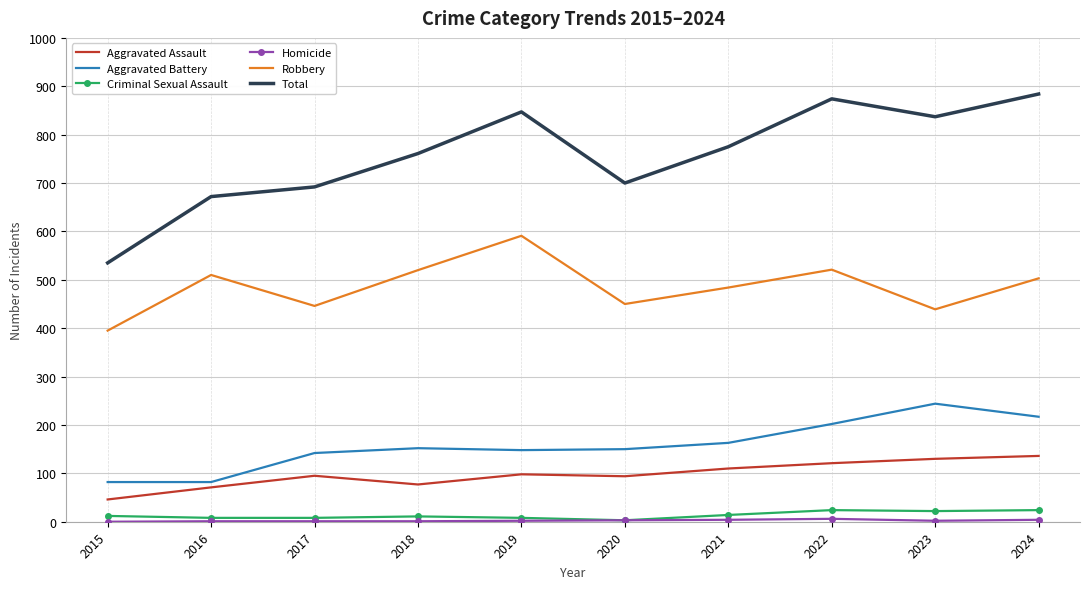

Which series has the widest spread of values?

Total